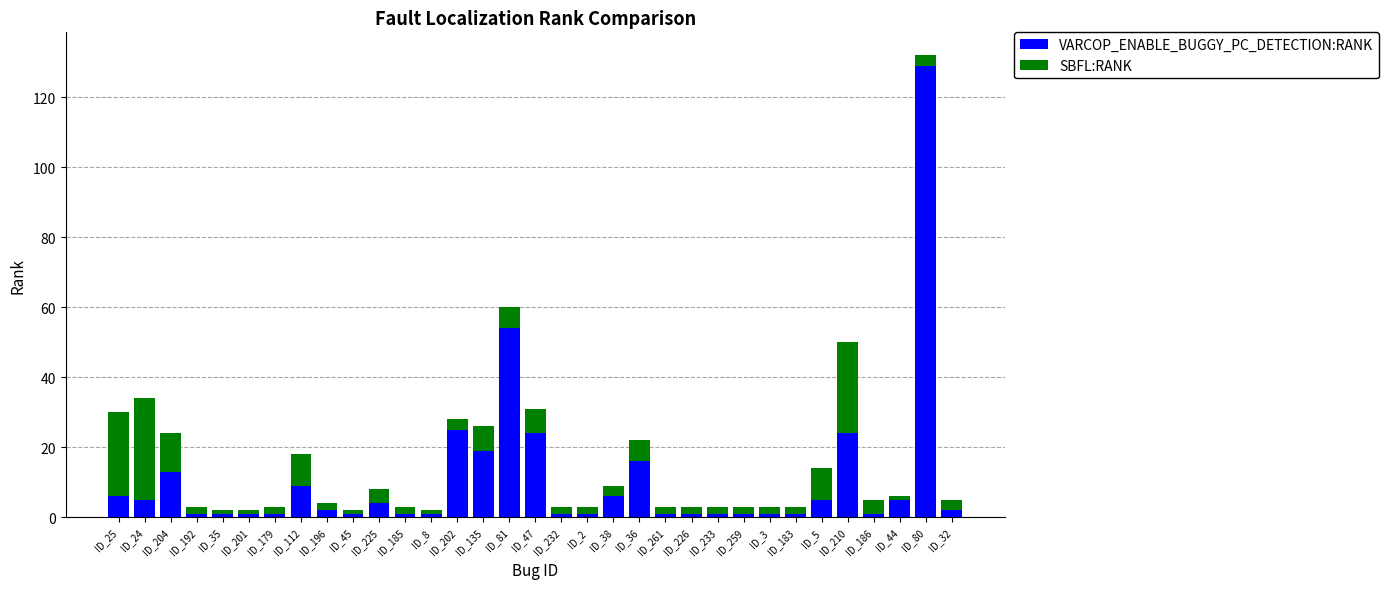

True or false: VARCOP_ENABLE_BUGGY_PC_DETECTION:RANK has a value of 39 at ID_210.

False